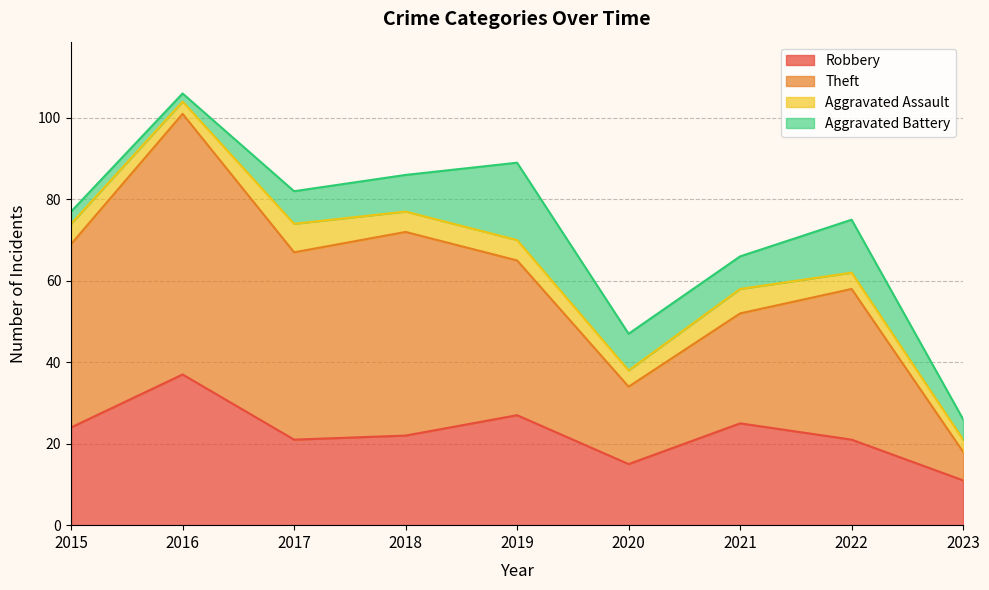

At which category is the sum across all series the highest?

2016